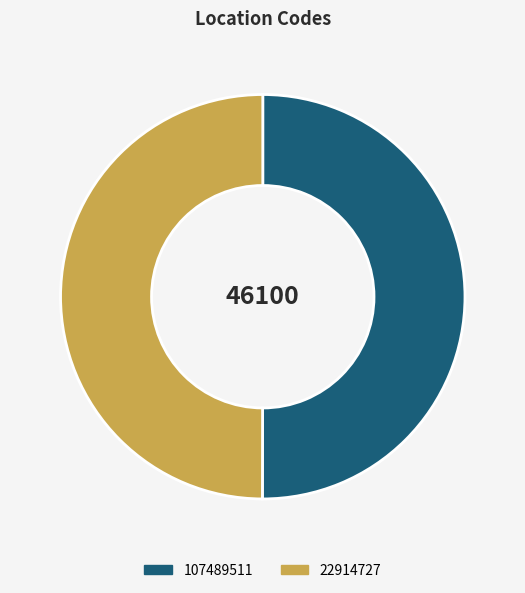

Combined, do 22914727 and 107489511 account for over 50%?

Yes